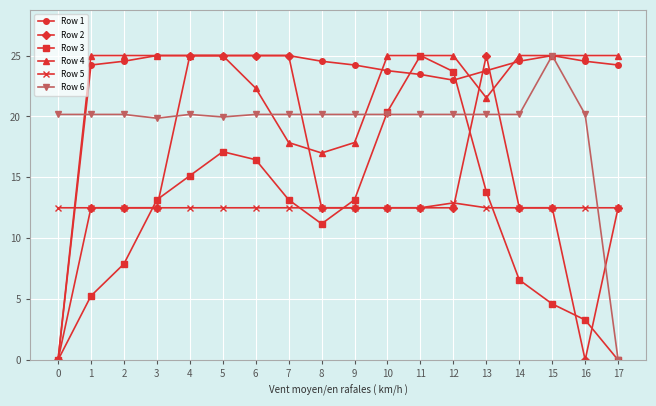

Is this an area chart (filled region under the line)?

No